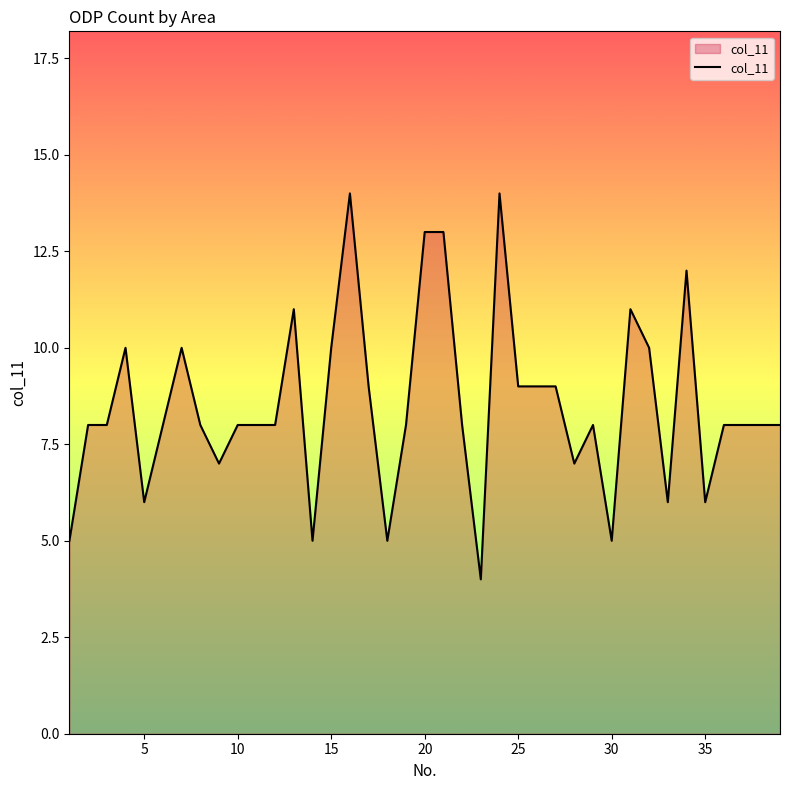

What is the smallest value displayed?

4